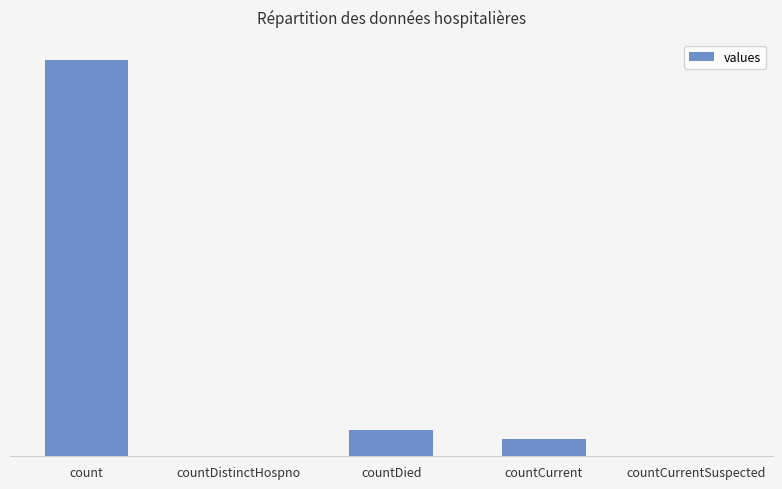

What is the change in value from countDied to countCurrent?

-461